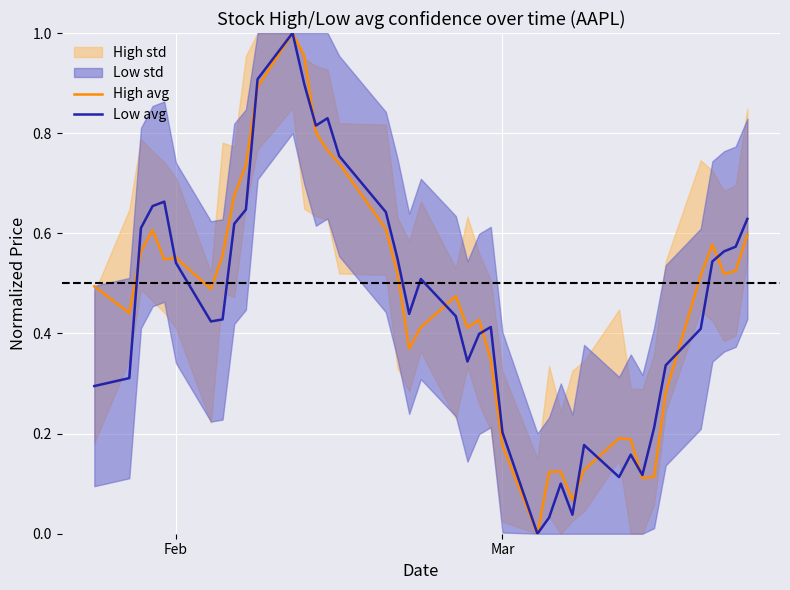

At how many categories does at least one series exceed 0?

39